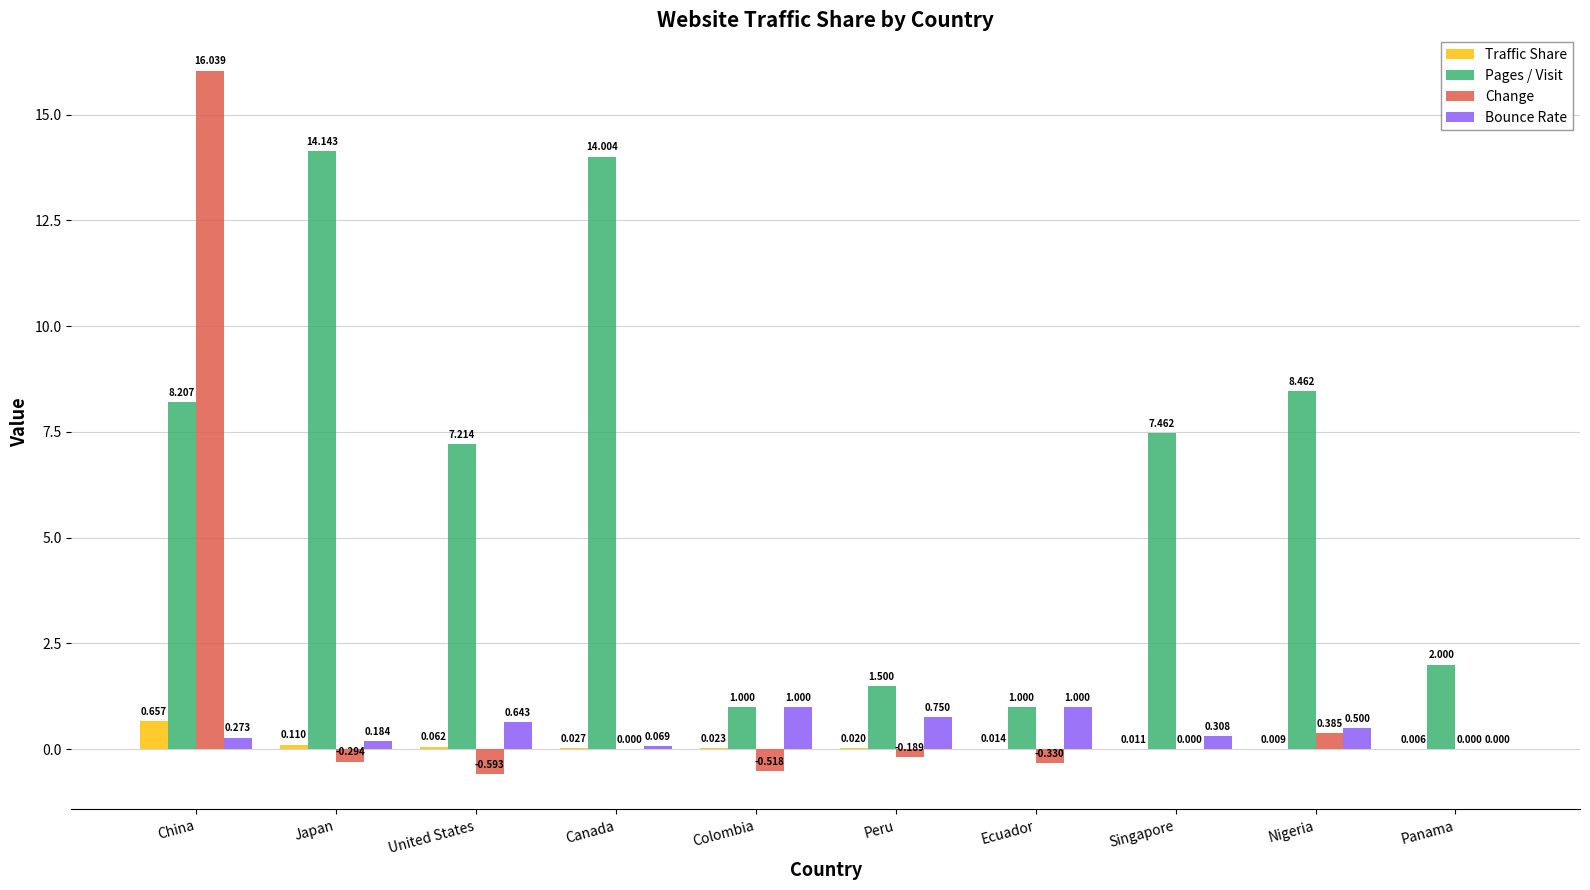

At which label does Pages / Visit reach its peak?

Japan